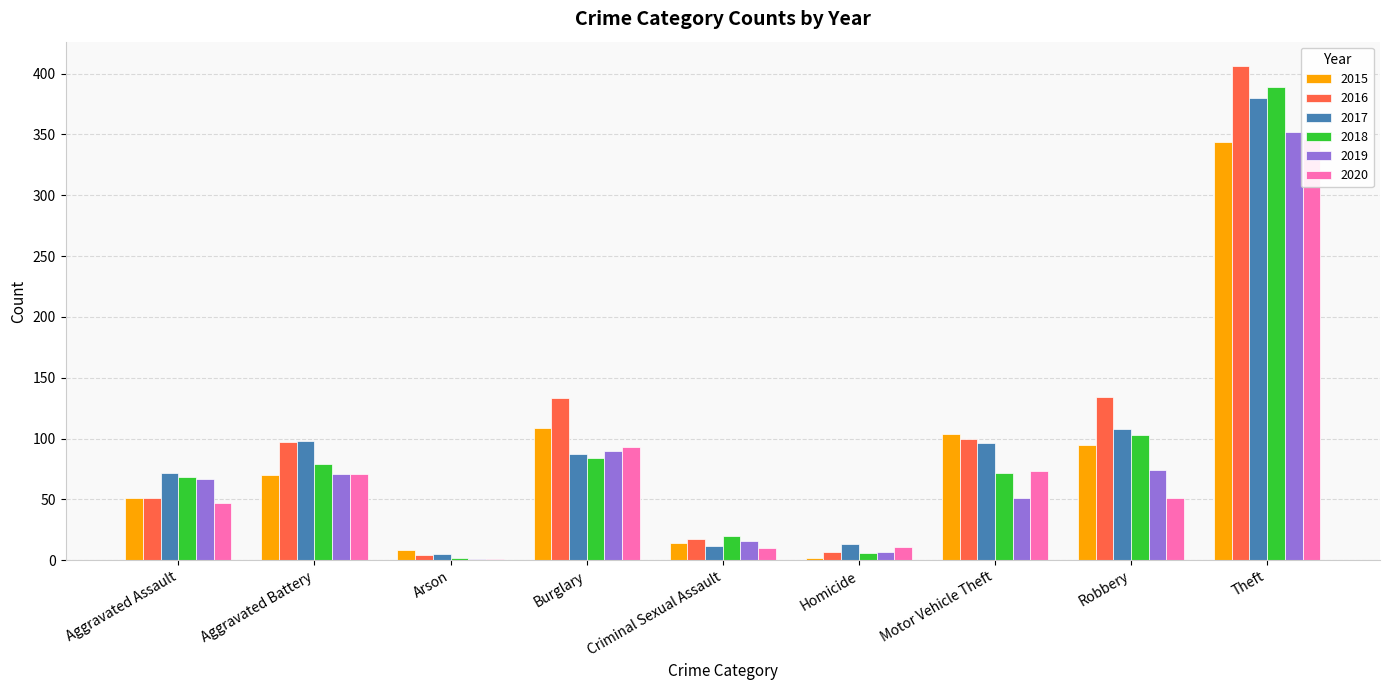

What is the highest value of the 2016 series?

406